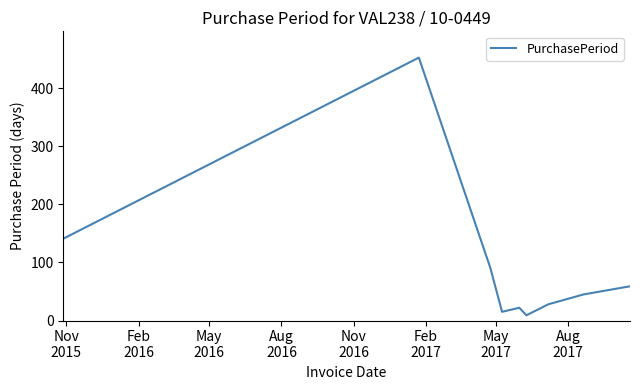

What is the difference between the maximum and minimum values?

444